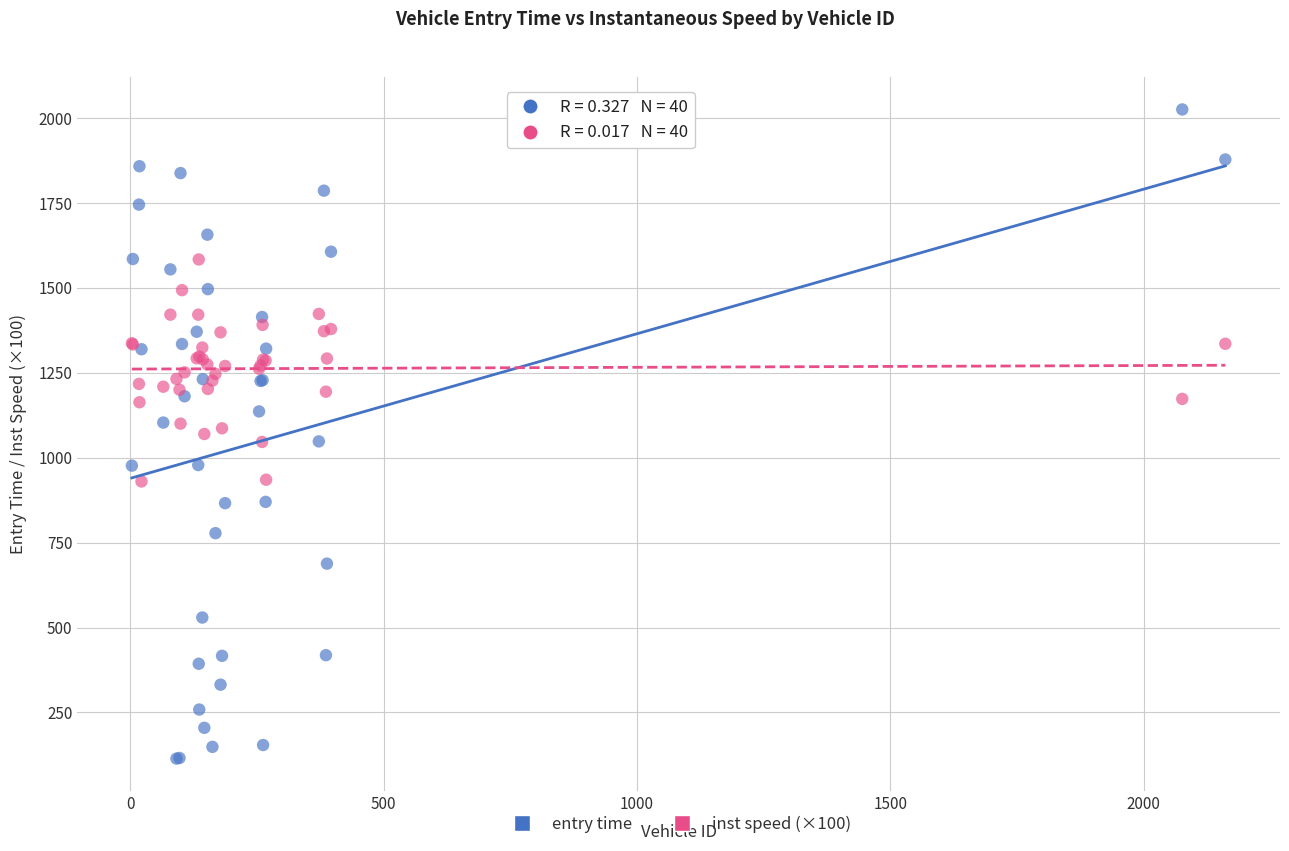

Which series reaches the maximum Y coordinate?

entry time